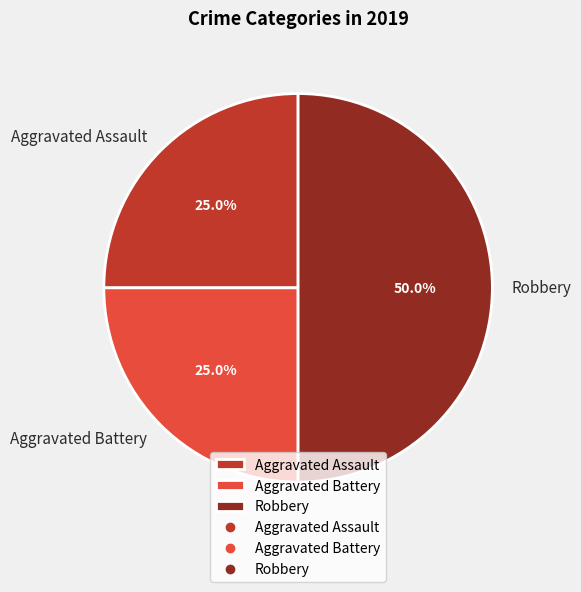

Which slice is the largest?

Robbery